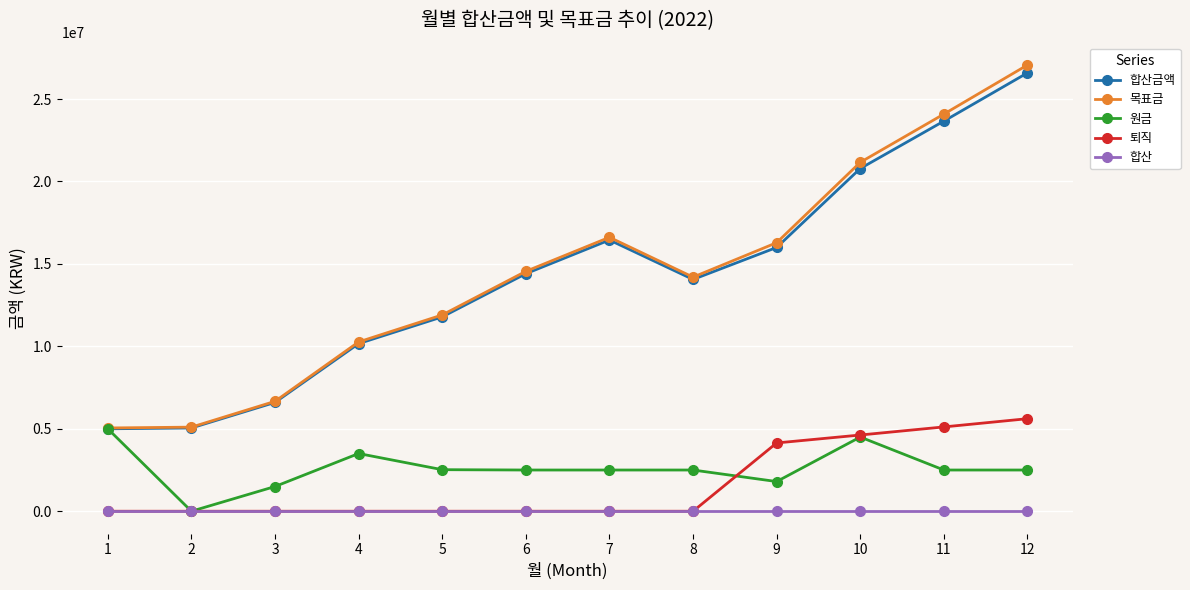

How many values in the 합산금액 series exceed 14406051?

6